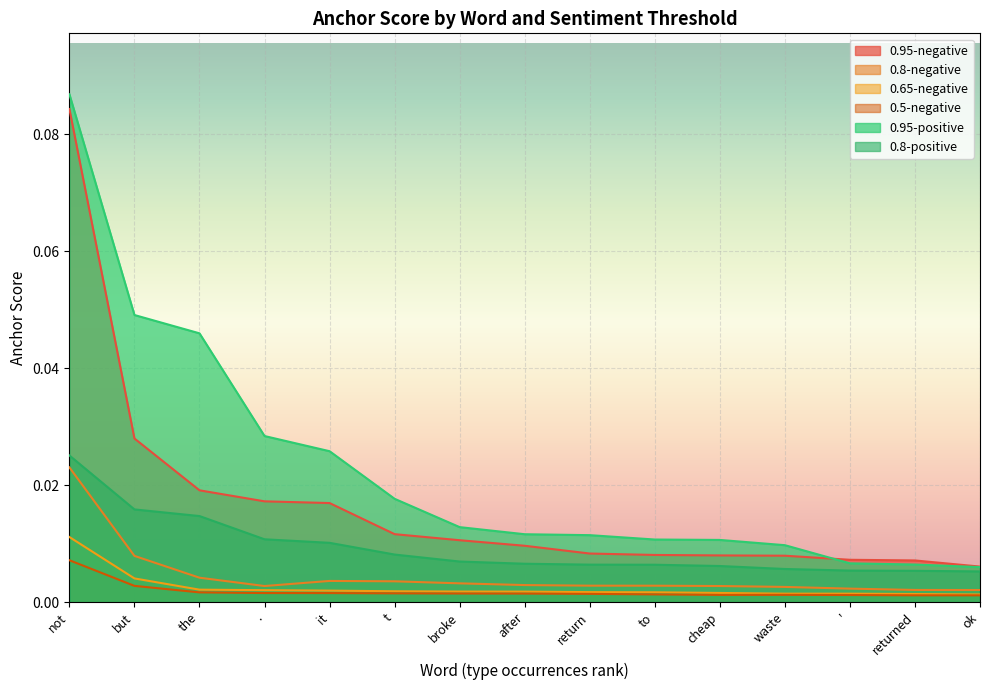

True or false: 0.95-negative has more than 0 points higher than both neighbors.

False